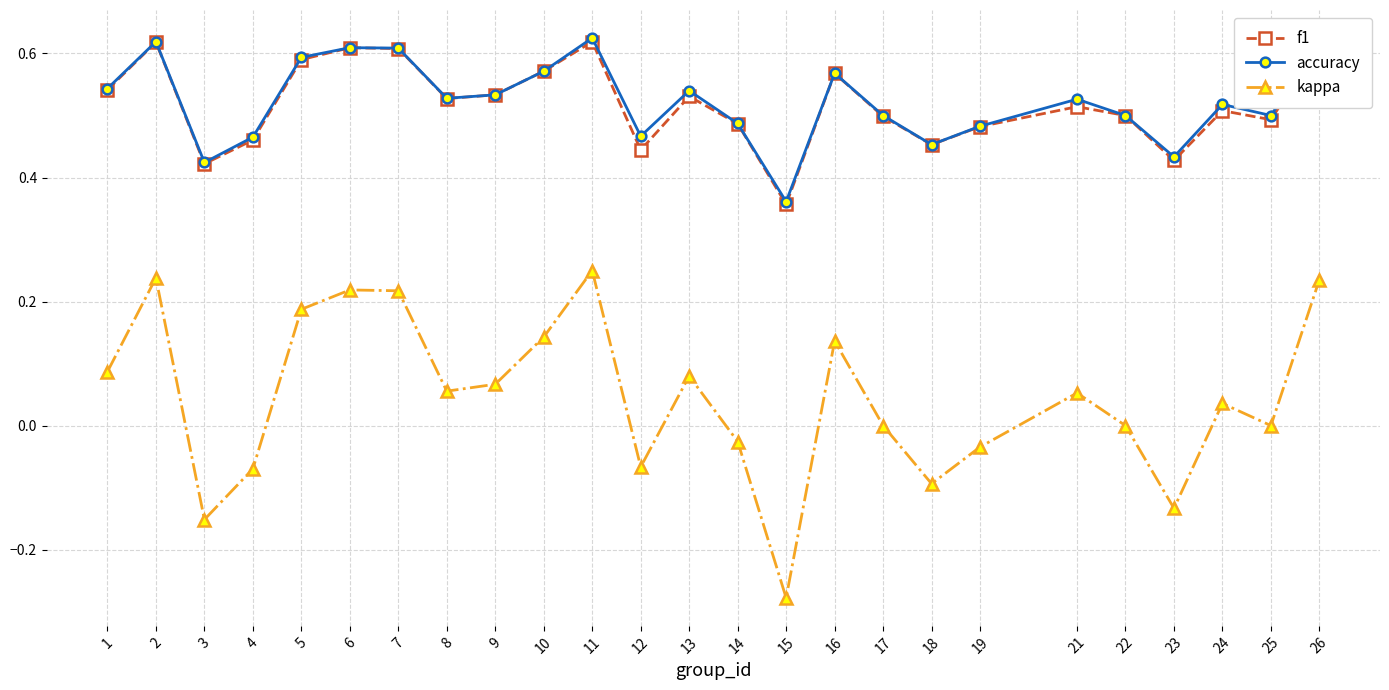

What is the total value across all series at 3?

0.7